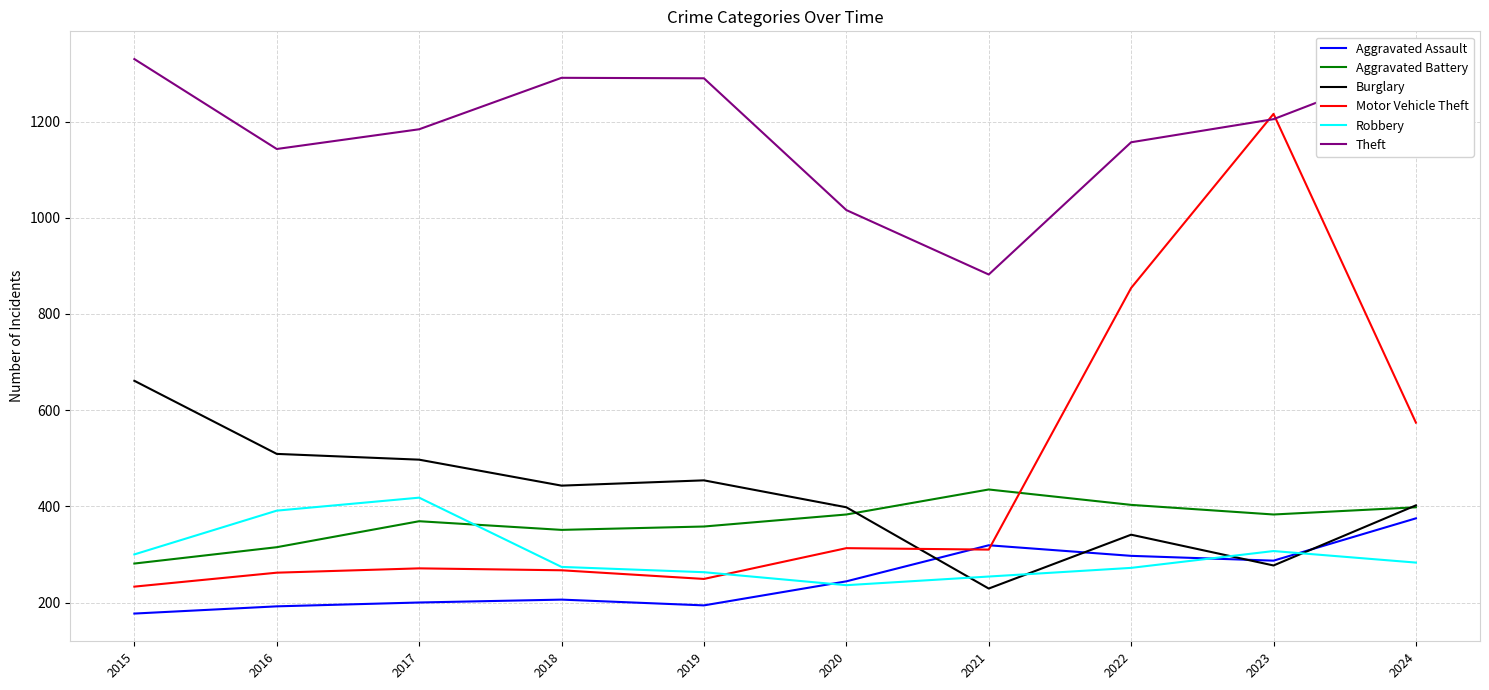

What is the total value across all series at 2017?

2939